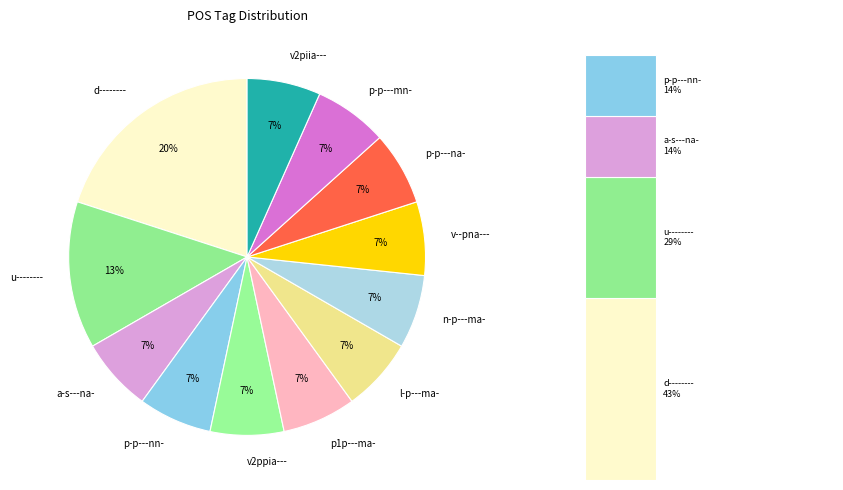

What is the total percentage of l-p---ma- and p-p---mn-?

13.3%